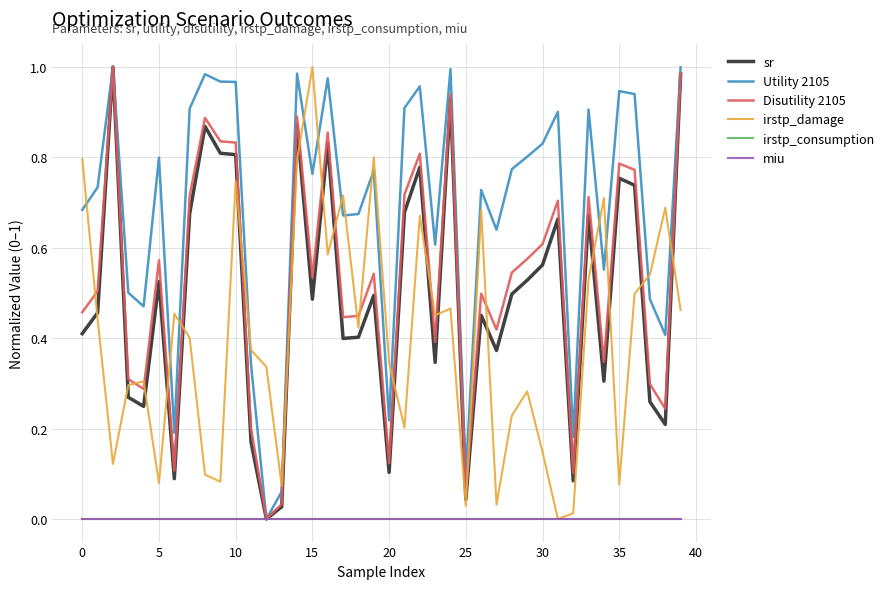

Does the chart have visible grid lines?

Yes